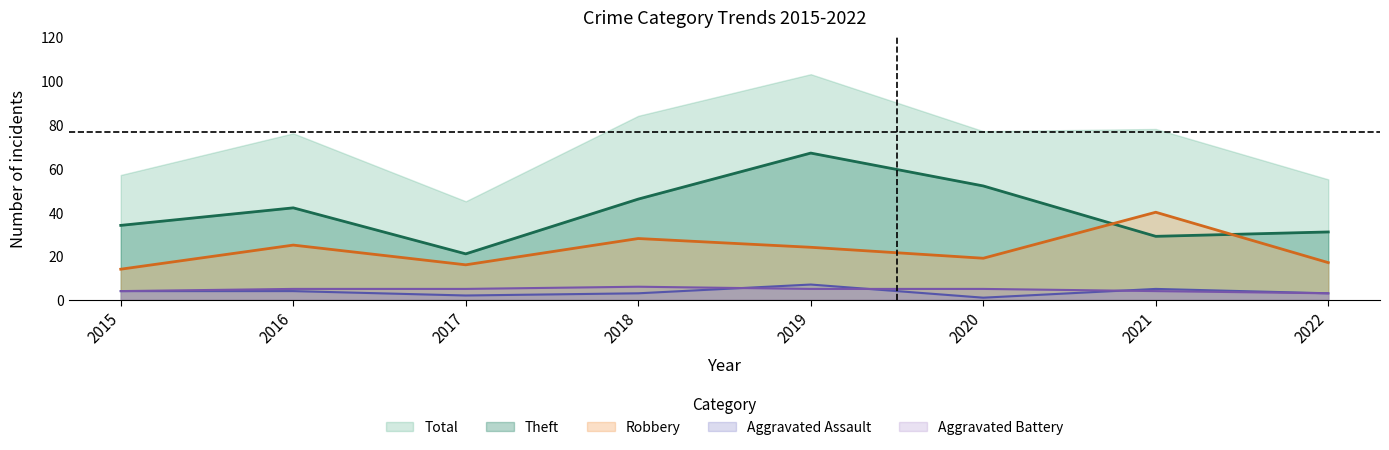

What is the value of the Aggravated Battery point at the 5th from the left?

5